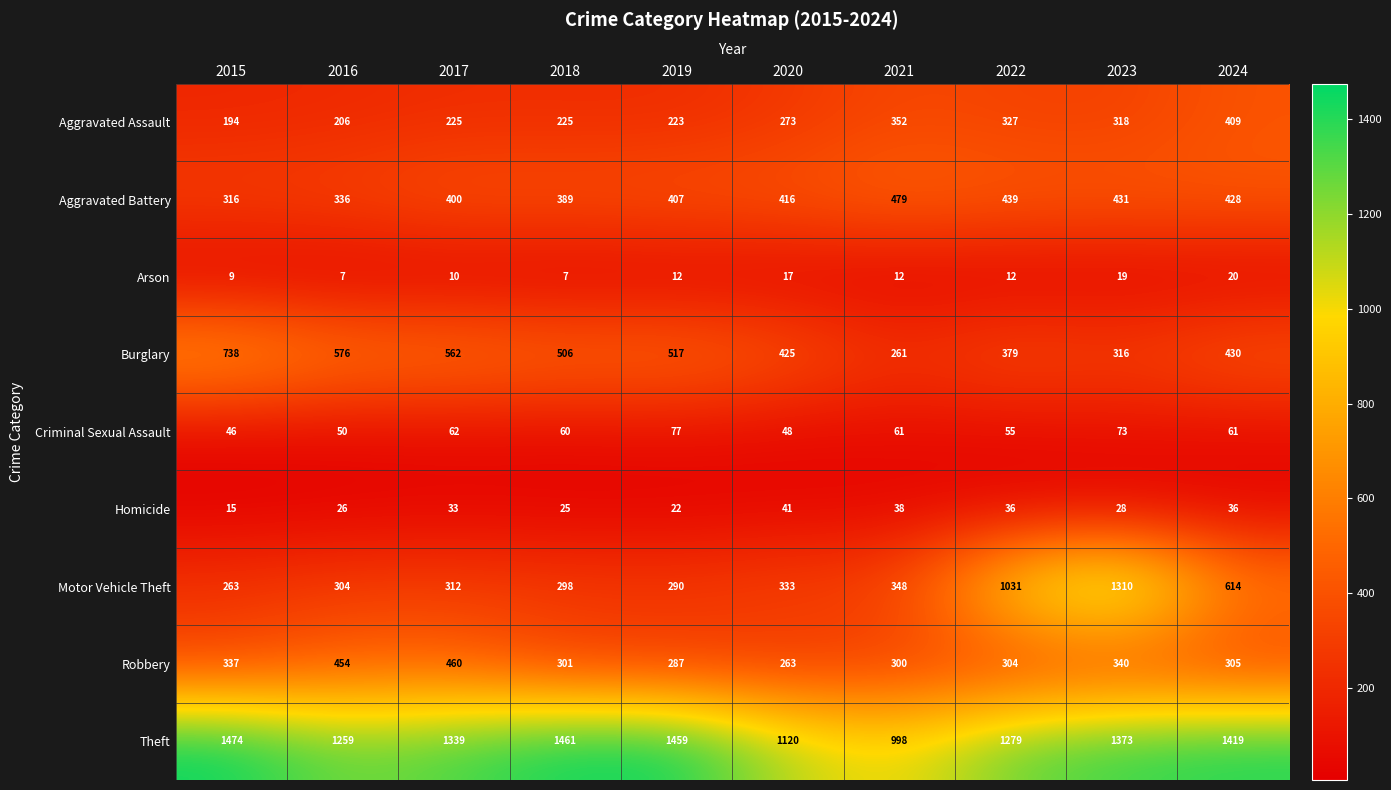

At which label is Aggravated Battery closest to 397?

2017